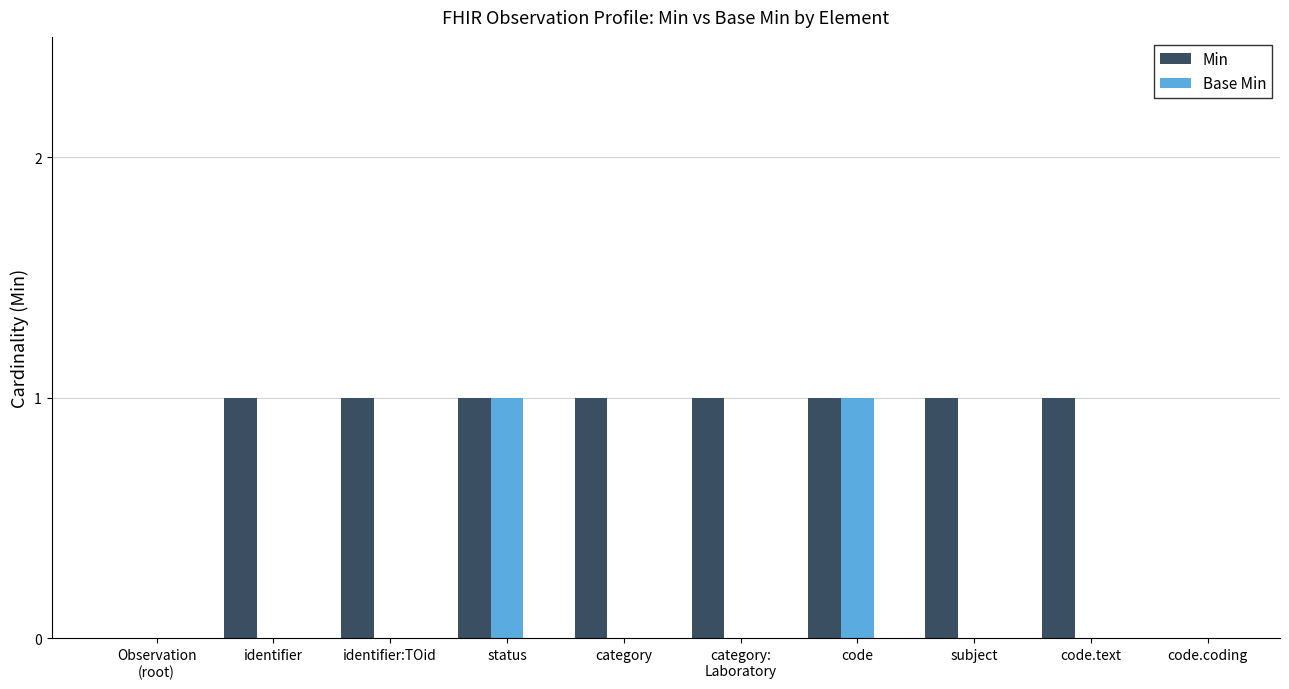

Reading left to right, list all the values displayed in this chart.

Min: 0	1	1	1	1	1	1	1	1	0
Base Min: 0	0	0	1	0	0	1	0	0	0